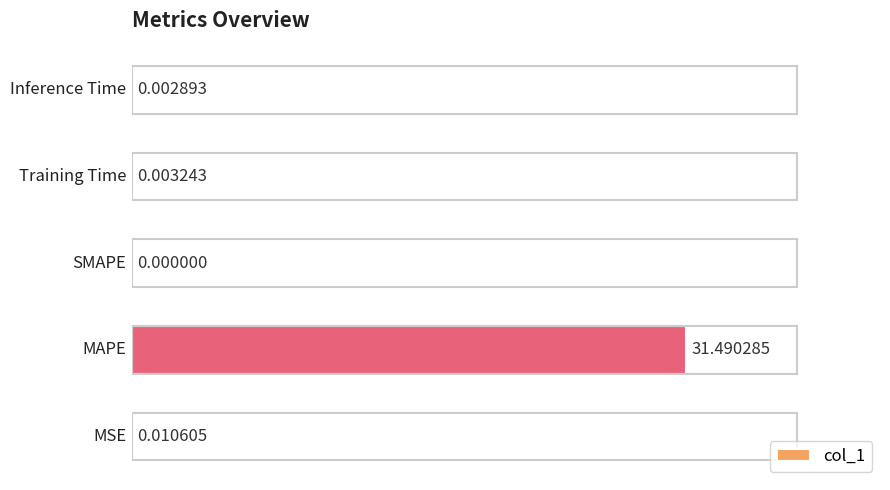

What is the sum of all values?

31.5